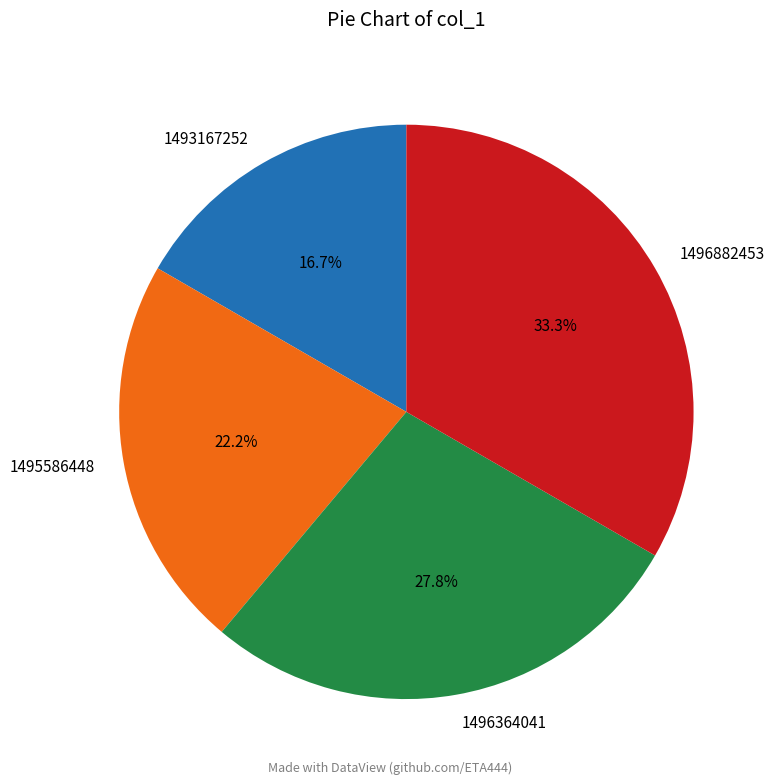

Rank the categories by value from highest to lowest.

1496882453, 1496364041, 1495586448, 1493167252